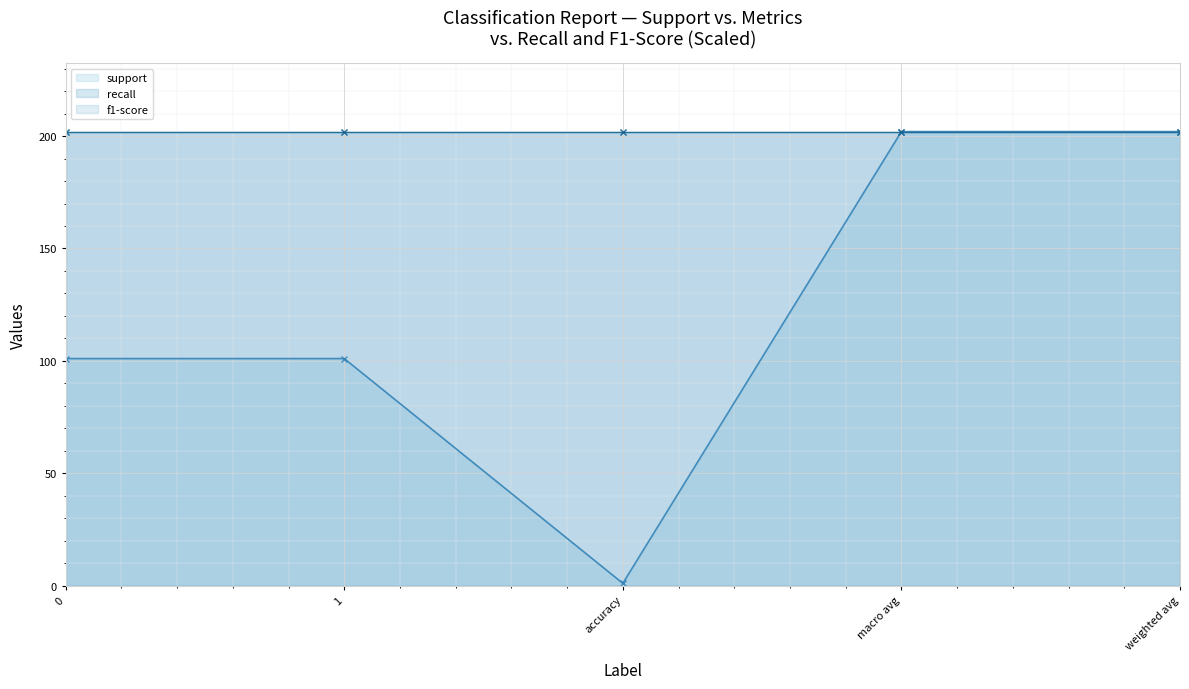

Count the number of categories in the chart.

5